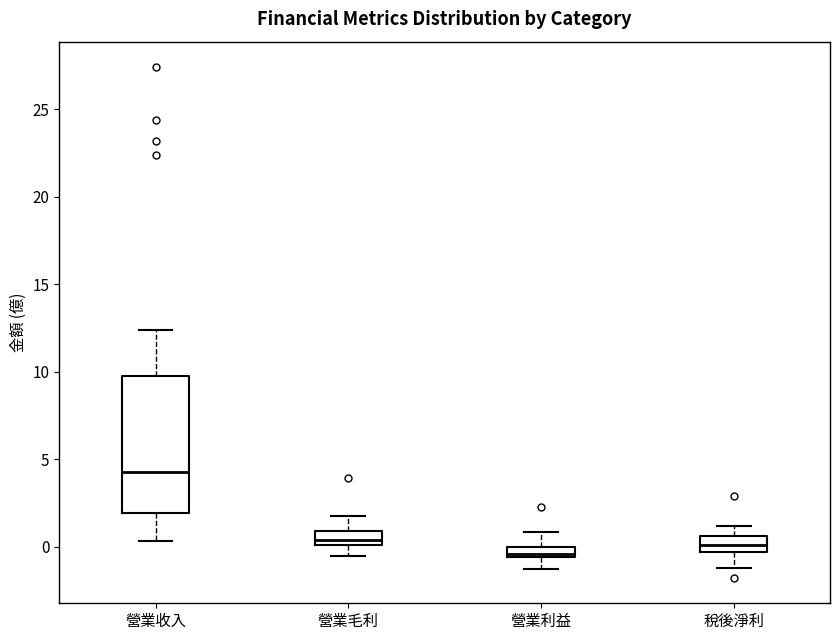

Where does the median line of the box for 營業收入 sit on the y-axis? The values are not printed on the chart, so give them approximately, as read against the axis.

4.5